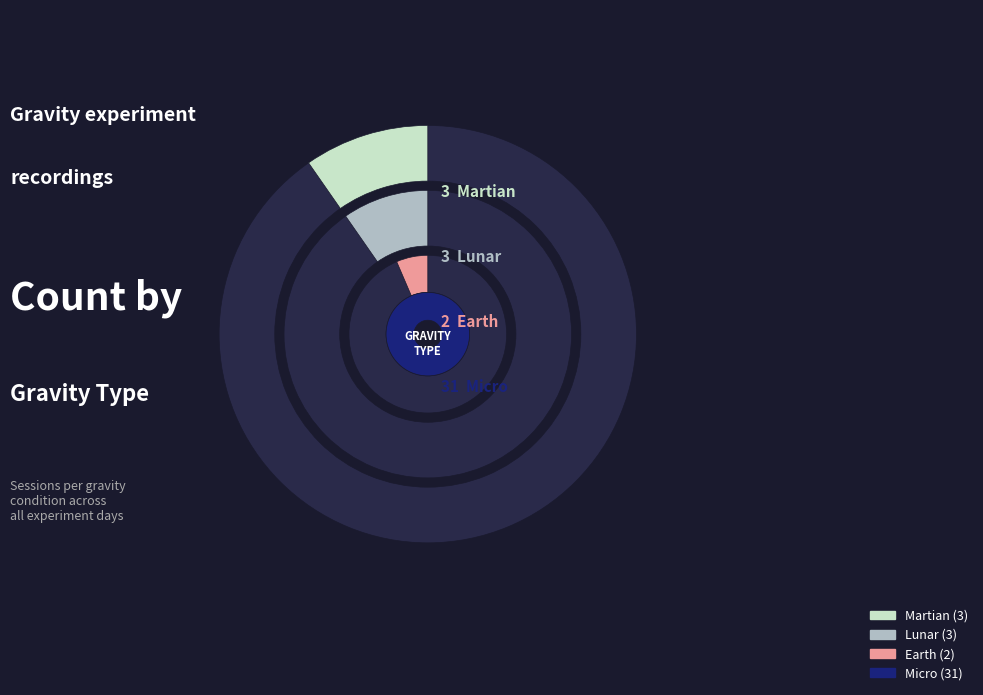

How many slices are in this pie chart?

4